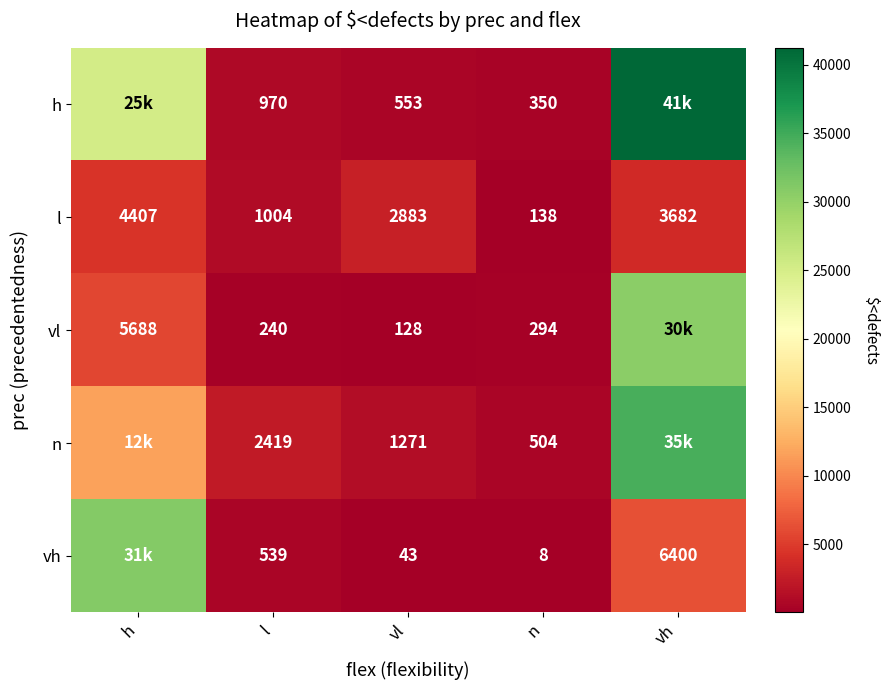

Which category has the lowest value across all series?

n